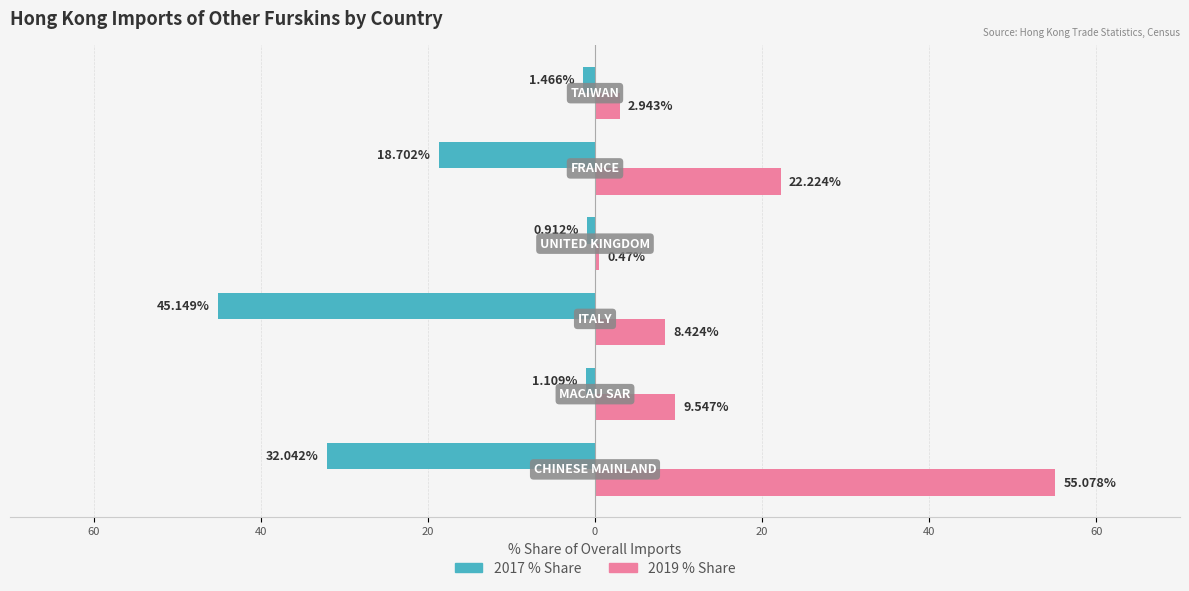

Reading left to right, what are all the values shown in this chart?

2017 % Share: 60=-32.0	40=-1.1	20=-45.1	0=-0.9	20=-18.7	40=-1.5
2019 % Share: 60=55.1	40=9.5	20=8.4	0=0.5	20=22.2	40=2.9